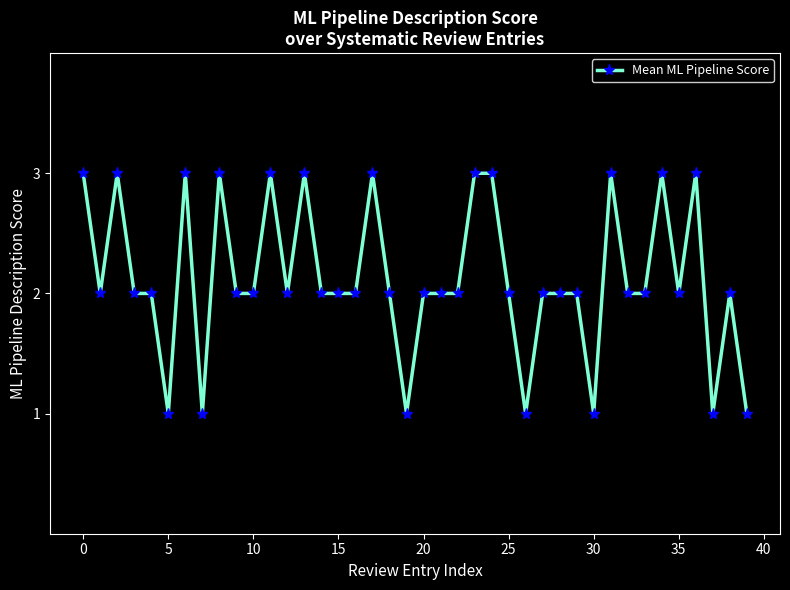

What is the value of the 24th point from the left?

3